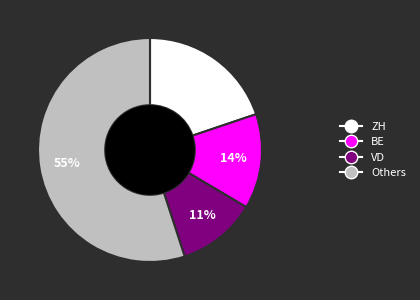

Does any single category account for the majority?

Yes